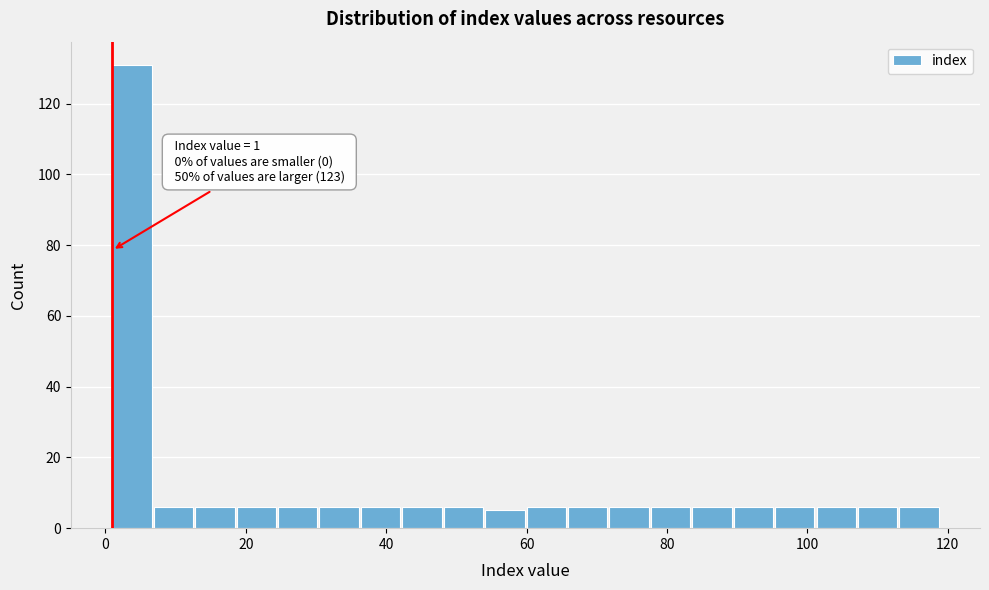

Read against the x-axis, roughly where is the centre of the tallest bar?

4